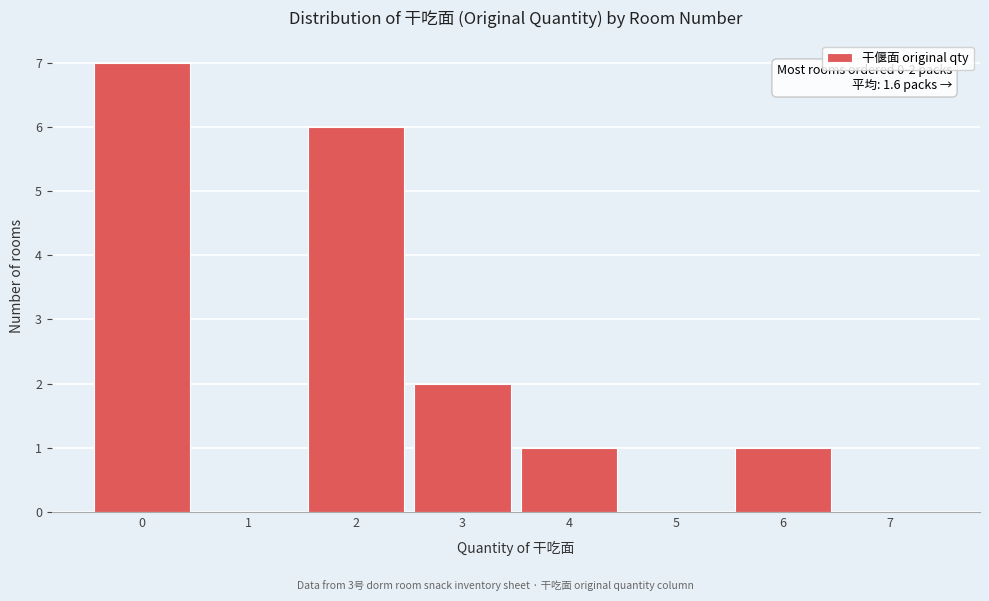

Reading right to left, list all the values displayed in this chart.

7=0	6=1	5=0	4=1	3=2	2=6	1=0	0=7